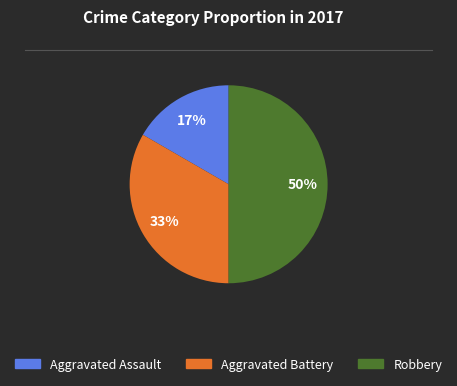

Does Aggravated Assault account for over 50% of the chart?

No